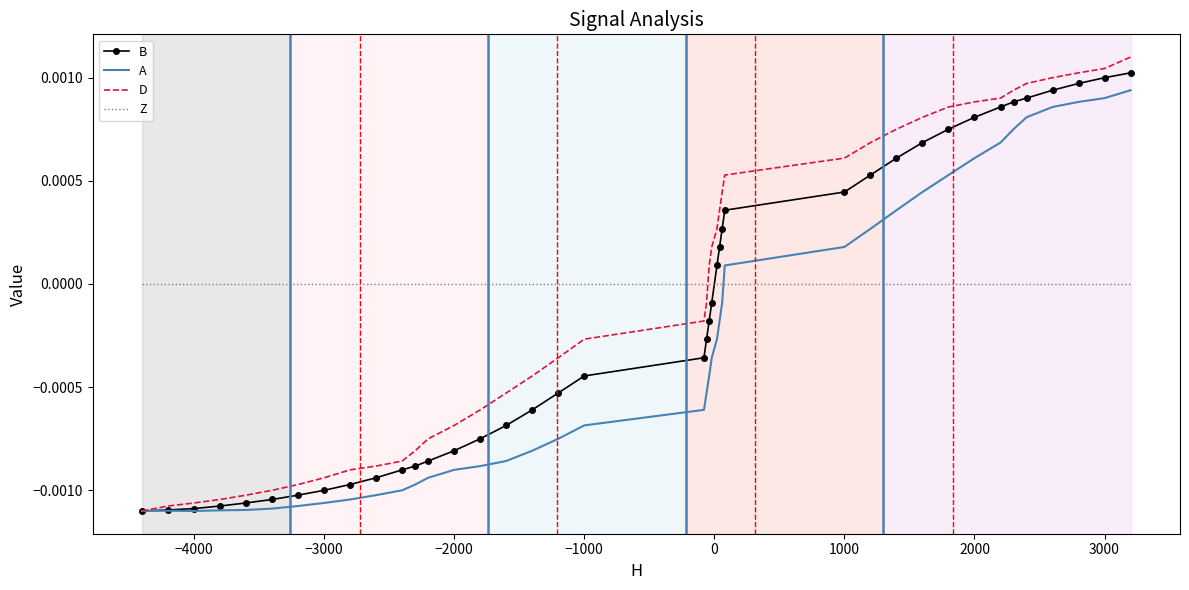

Which series has the widest spread of values?

D